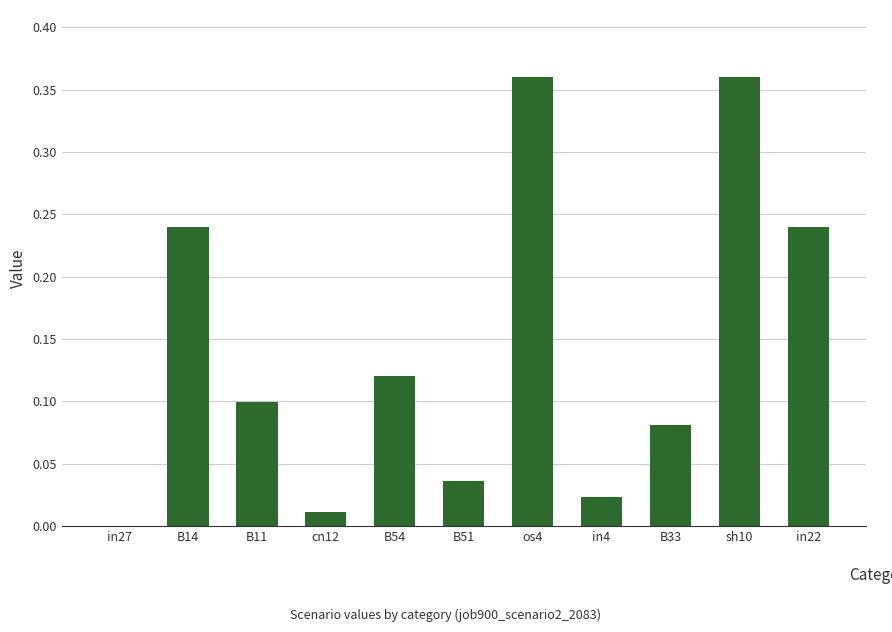

Count the number of data series in this chart.

1